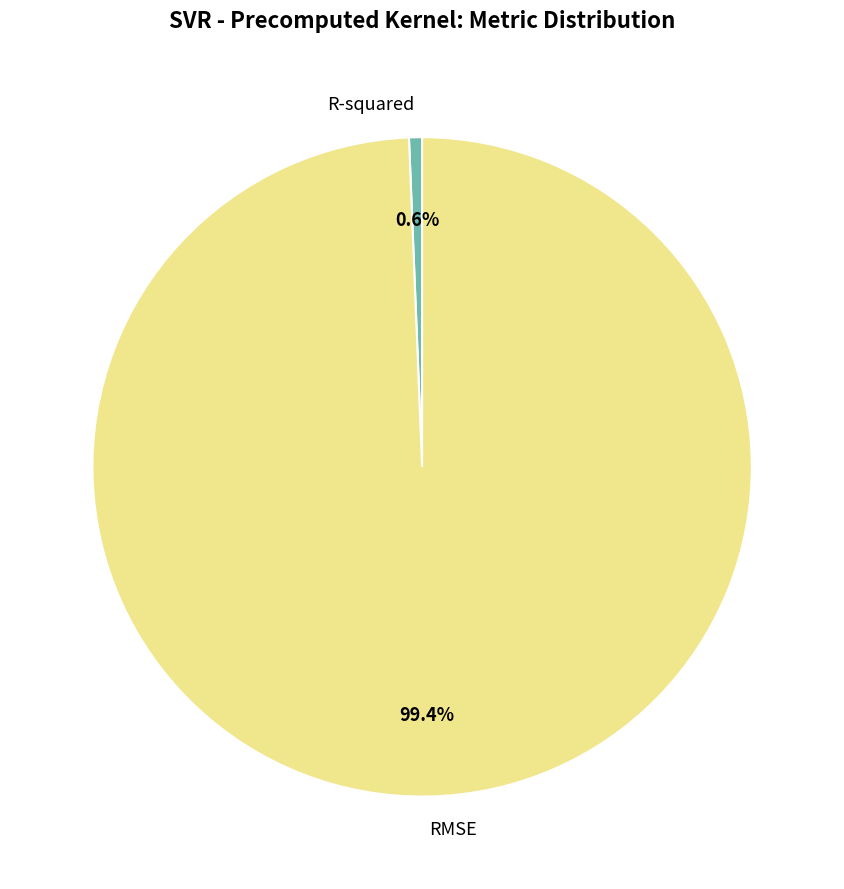

Which category has the biggest portion of the pie?

RMSE